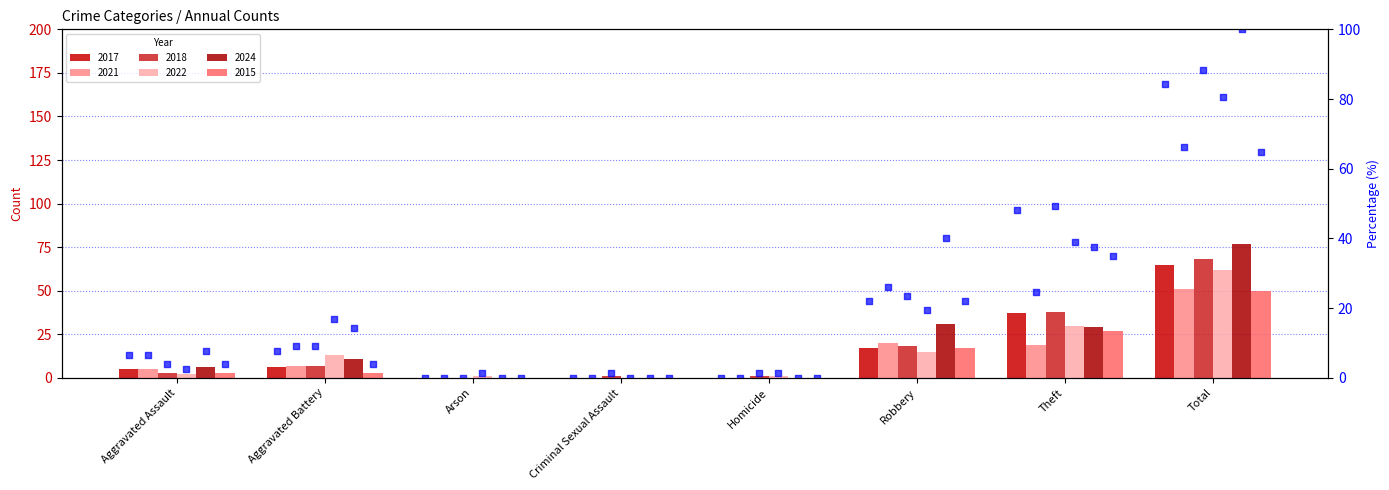

Between Homicide and Robbery, which is larger?

Robbery